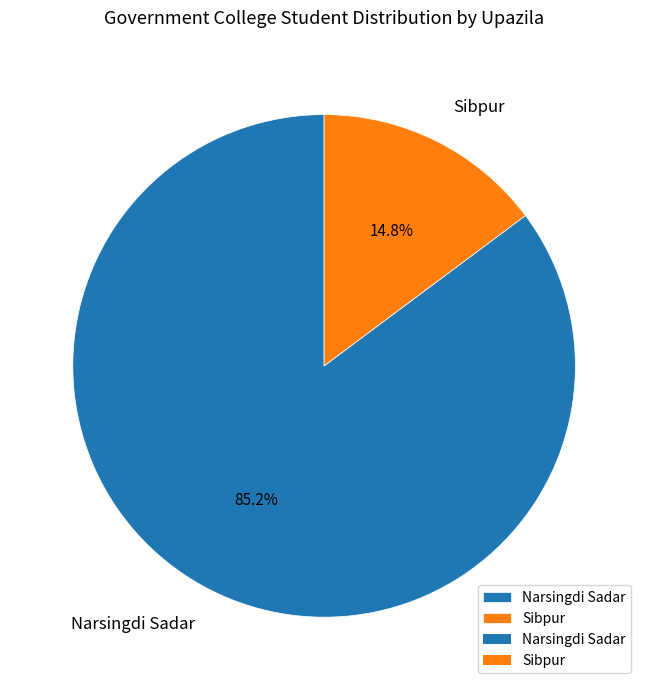

To the nearest percent, what percentage of the pie is Sibpur?

15%